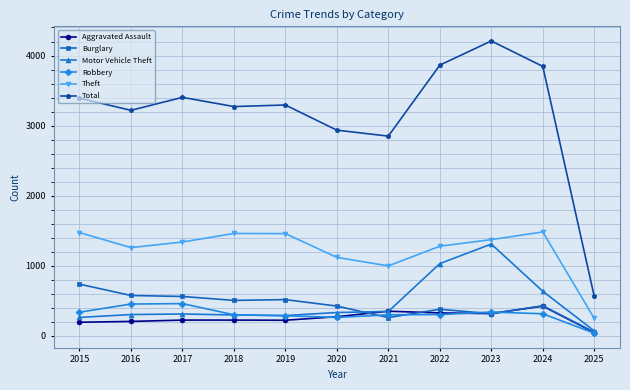

True or false: Total and Robbery intersect in this chart.

False